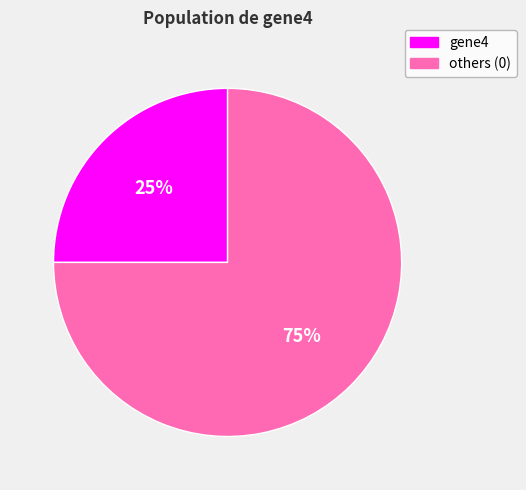

Count the number of slices in the pie.

2